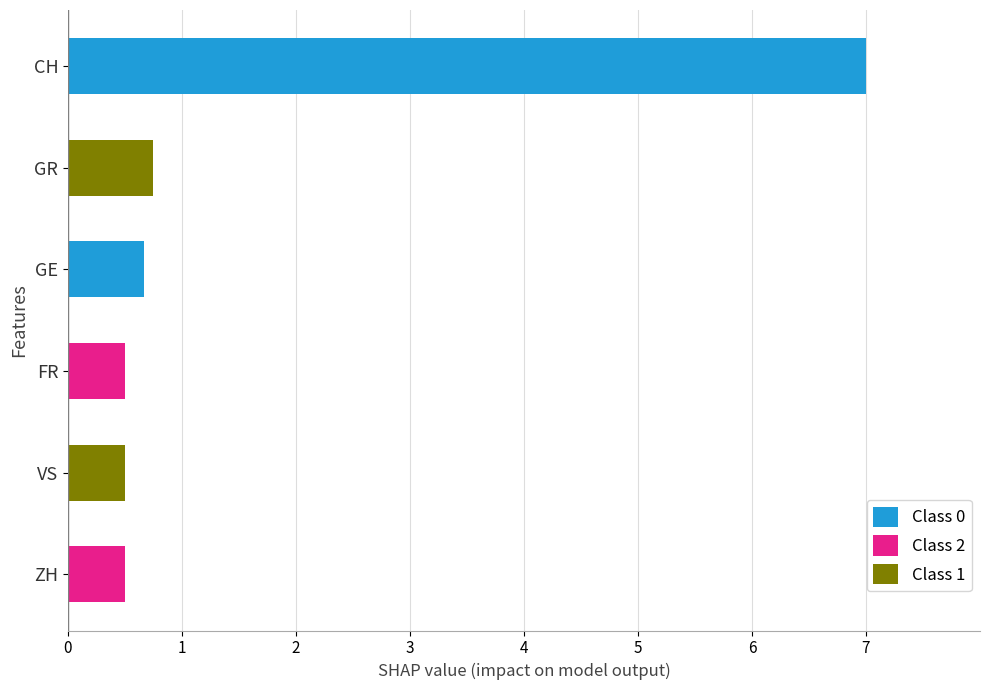

What is the sum of all Class 0 values?

7.7